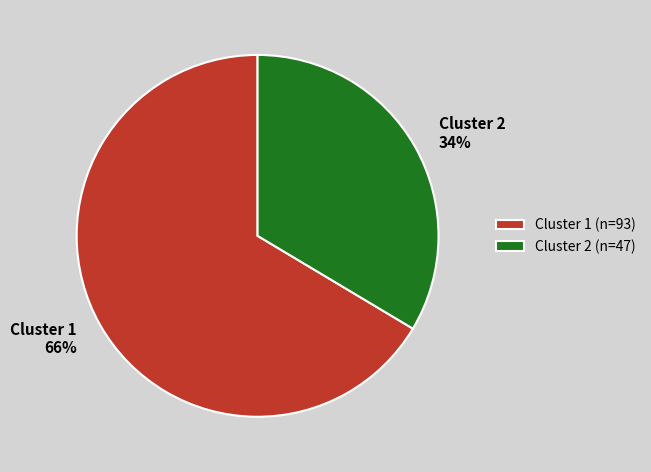

To the nearest percent, what is the average slice percentage?

50%